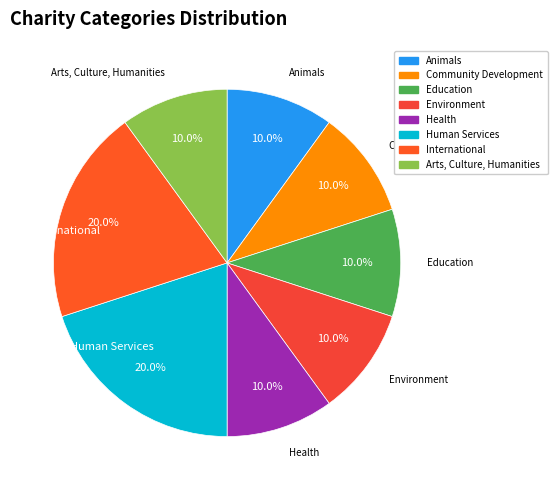

Is the sum of Education and Arts, Culture, Humanities greater than half?

No